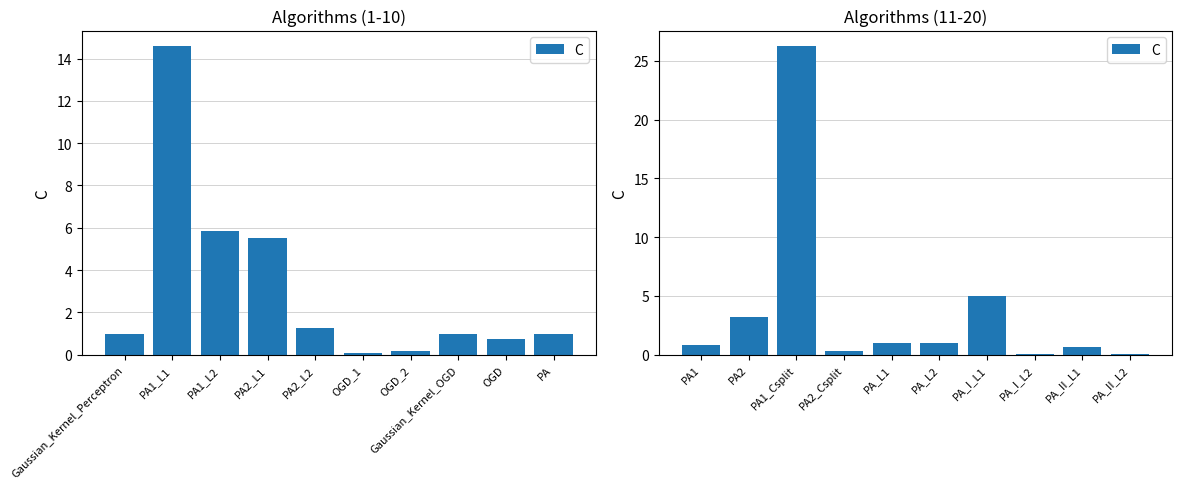

What is the difference between the maximum and second lowest values?

26.2